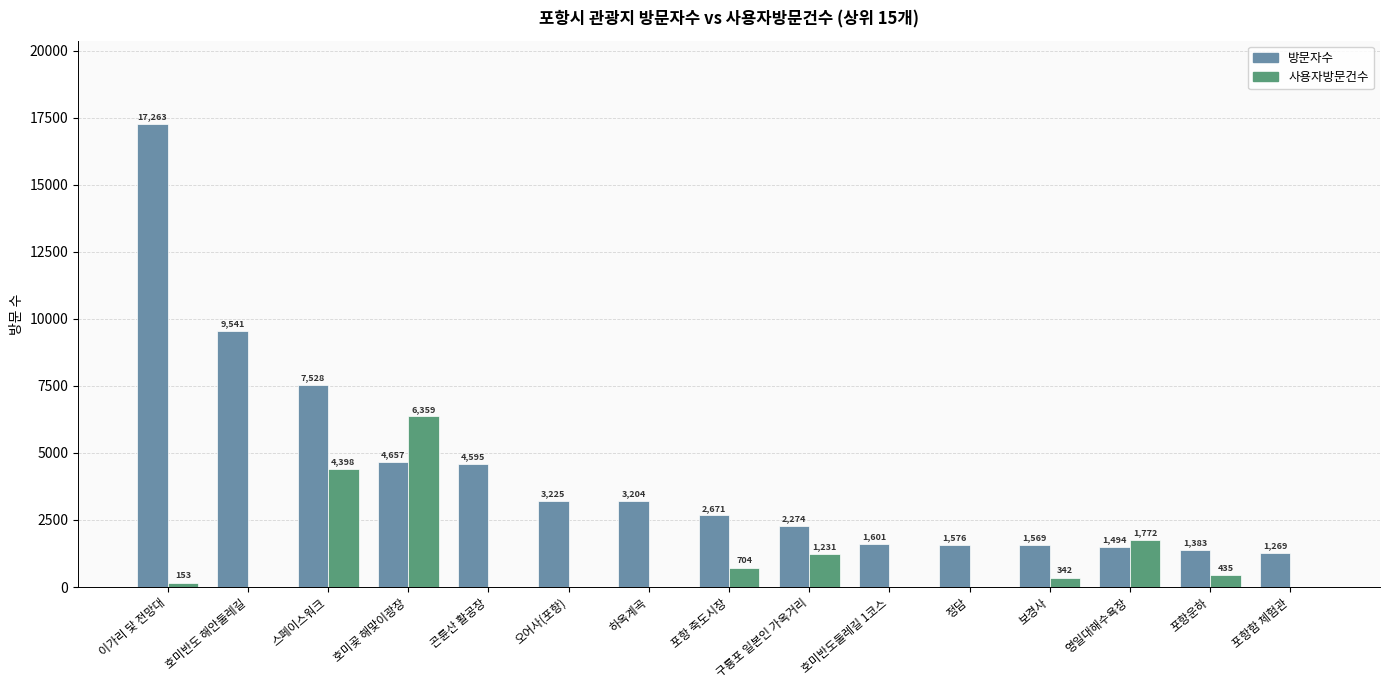

The value of 방문자수 at 포항운하 is 2291. True or false?

False